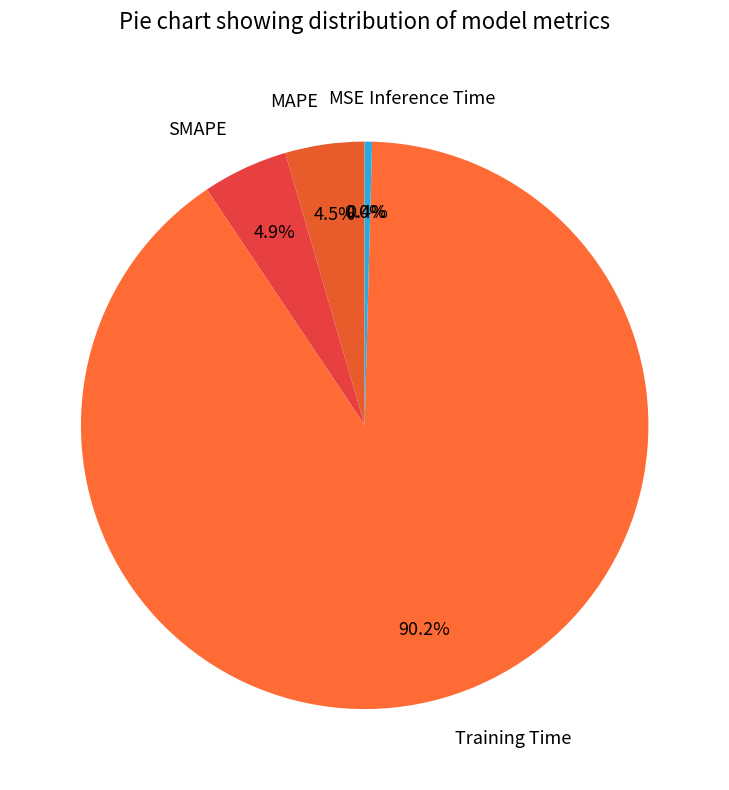

What portion of the pie excludes MAPE?

95.5%